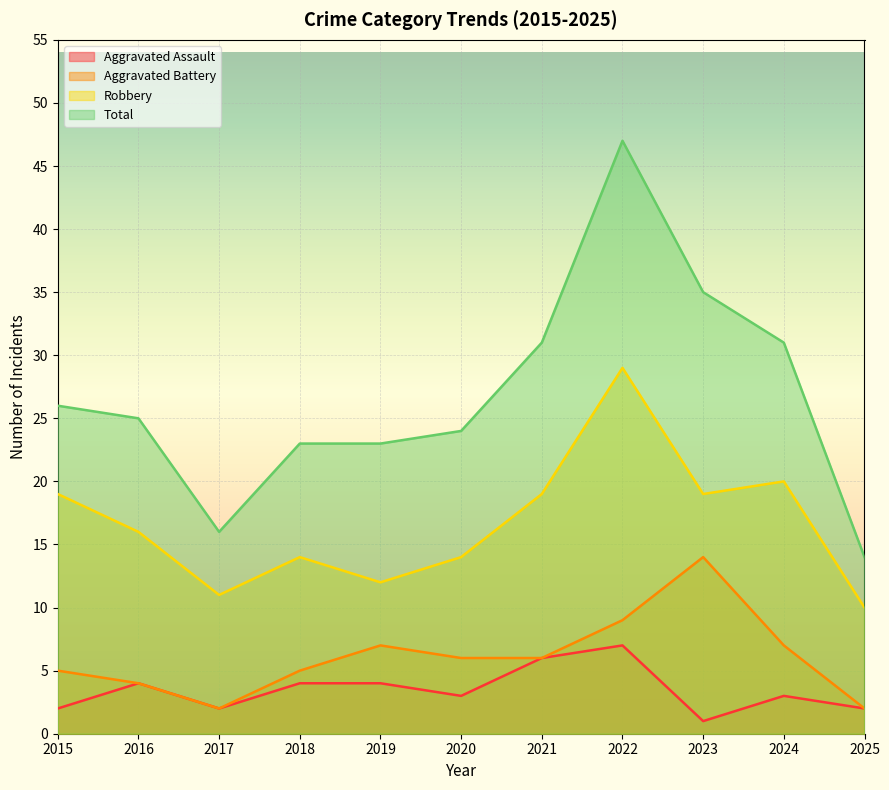

The Aggravated Battery series shows 7 at 2024. True or false?

True